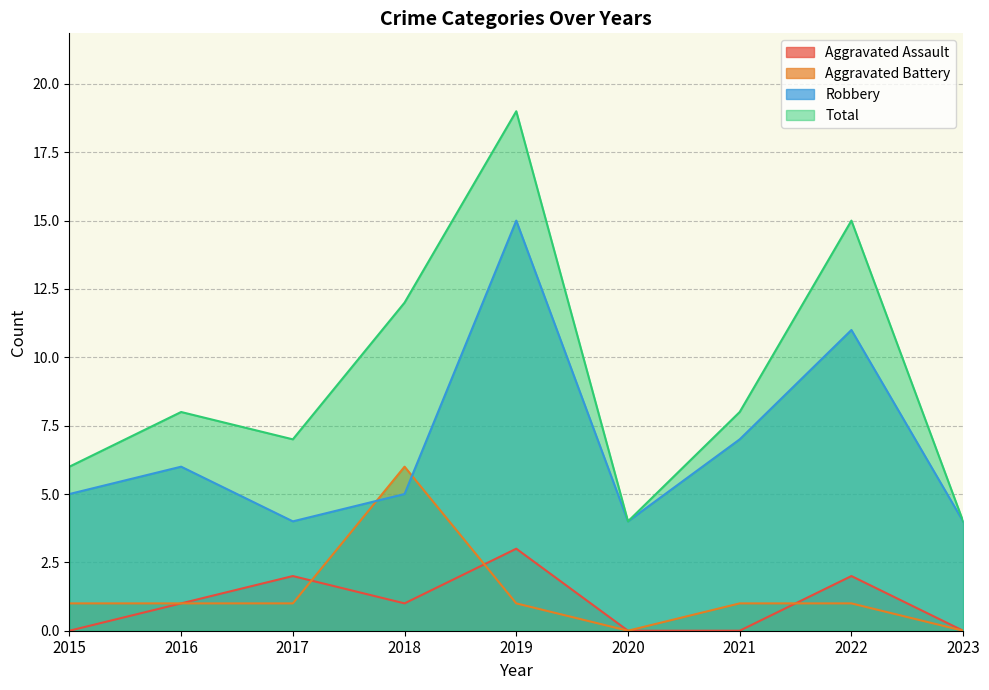

Which series has the largest total across all categories?

Total